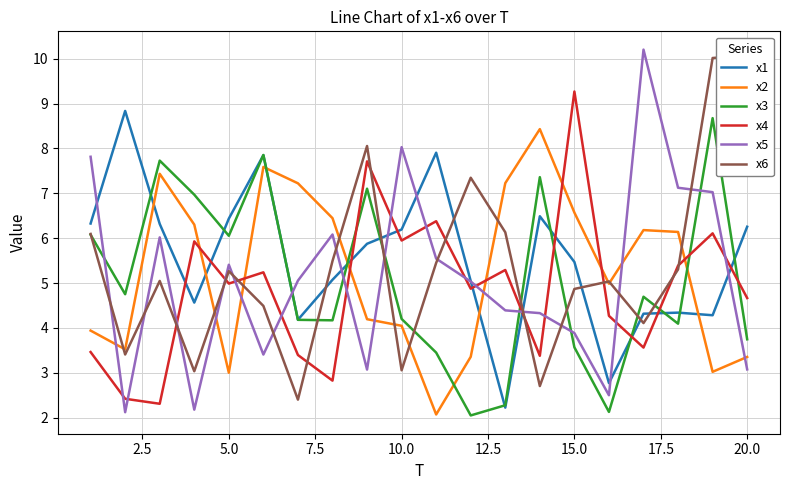

What is the value of the x5 point at the 10th from the left?

8.0